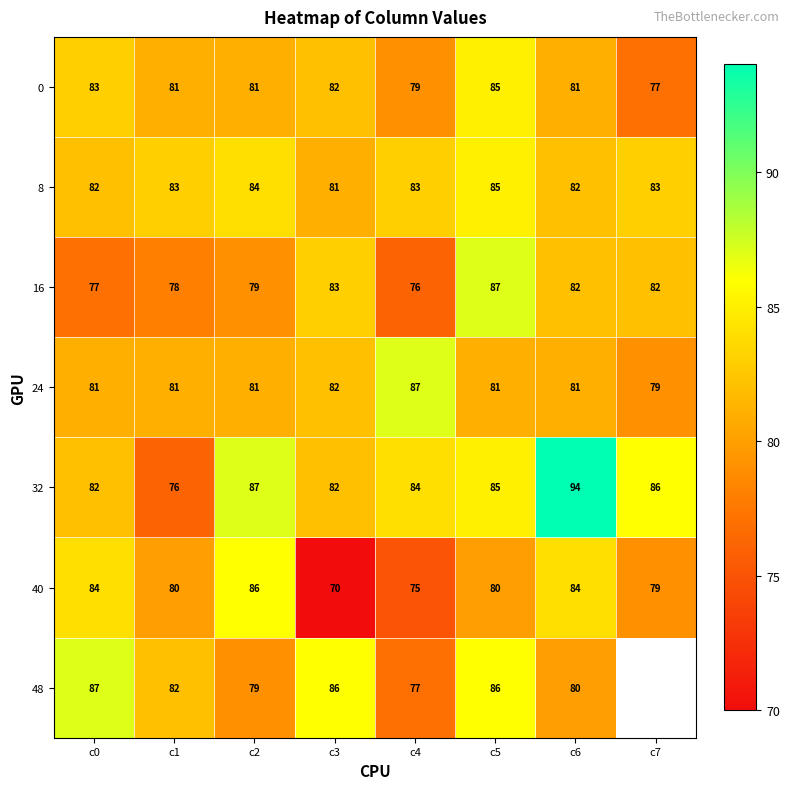

At which label does 32 first exceed 85?

c2